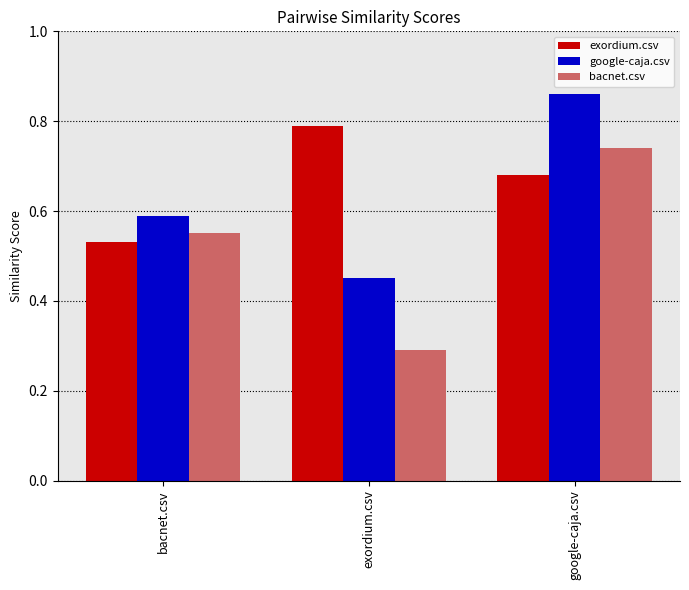

Does the chart contain stacked bars?

No